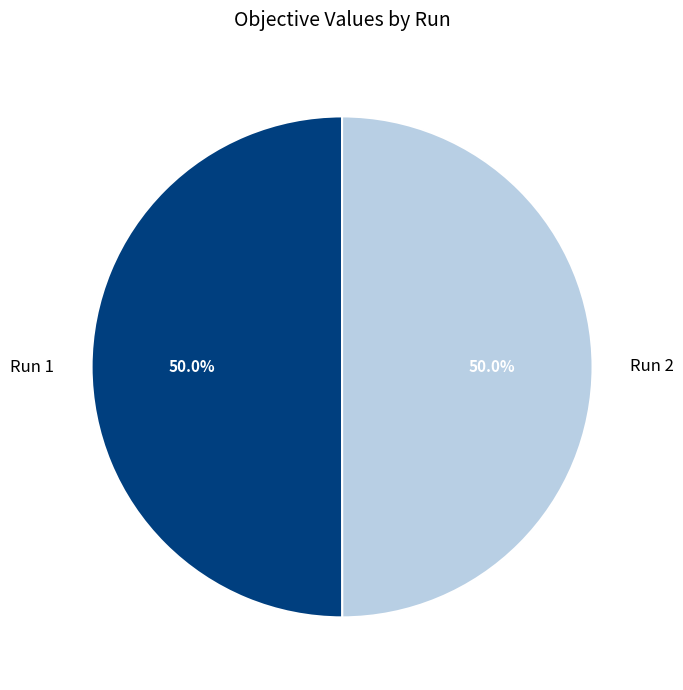

Combined, what portion of the pie is Run 2 and Run 1?

100.0%